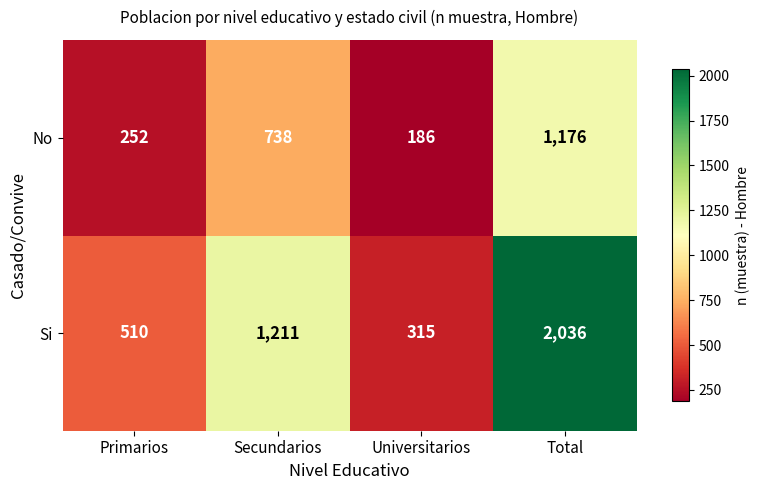

True or false: Si has a value of 1211 at Secundarios.

True